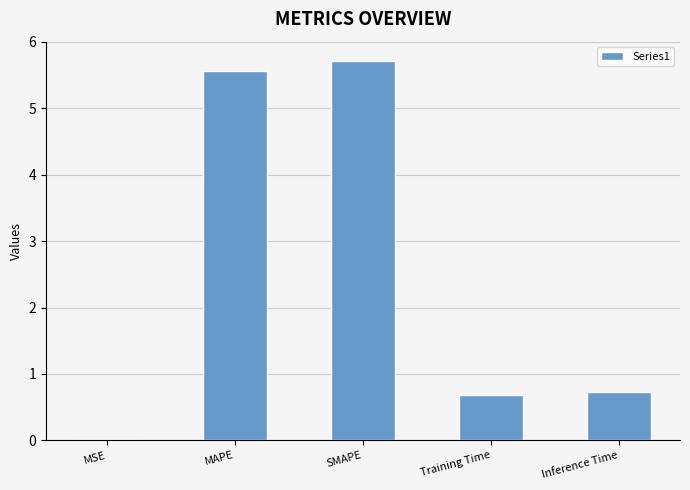

What is the change in value from MAPE to Inference Time?

-4.8